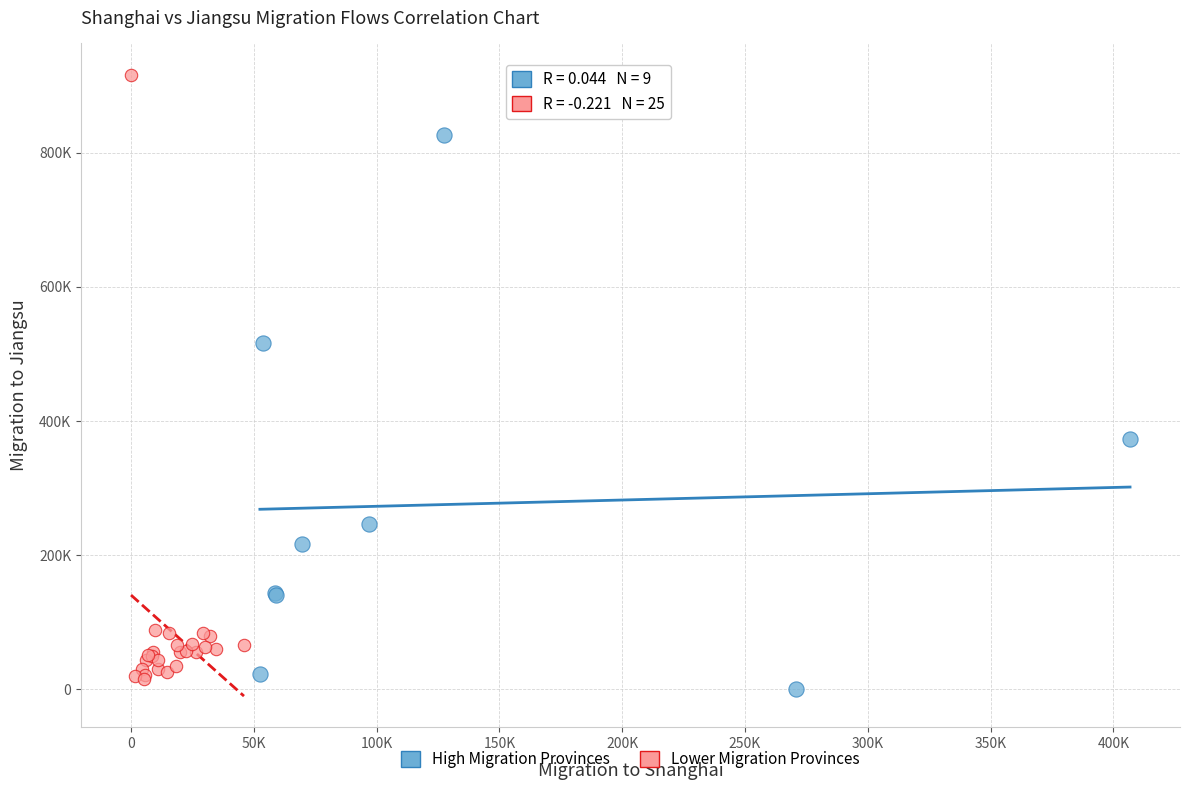

What are all the series names shown in the legend?

High Migration Provinces, Lower Migration Provinces